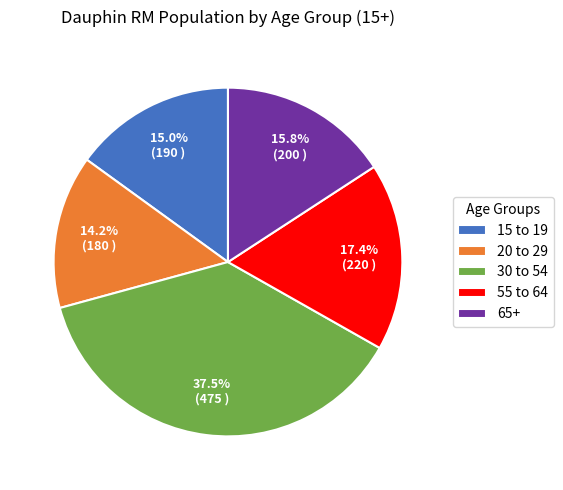

The 20 to 29 slice represents 14% of the pie. True or false?

True